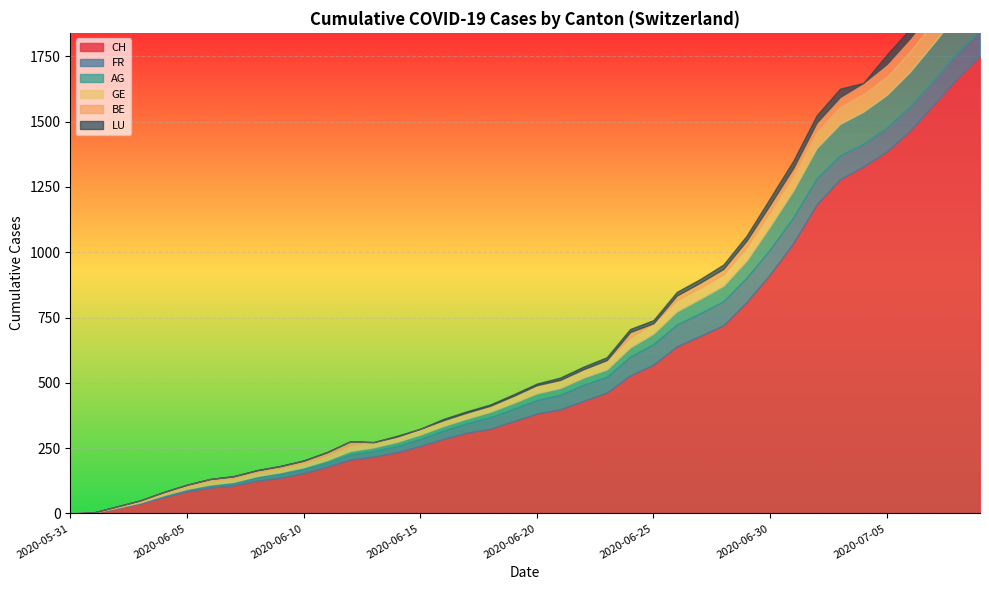

What is the total value across all series at 2020-06-03?

50